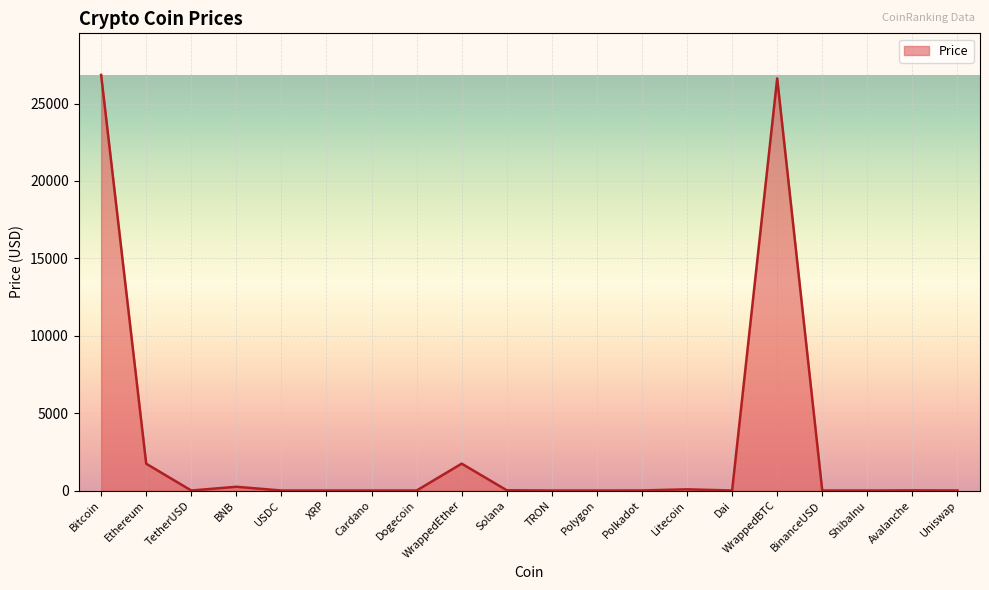

How many distinct data groups are displayed?

1